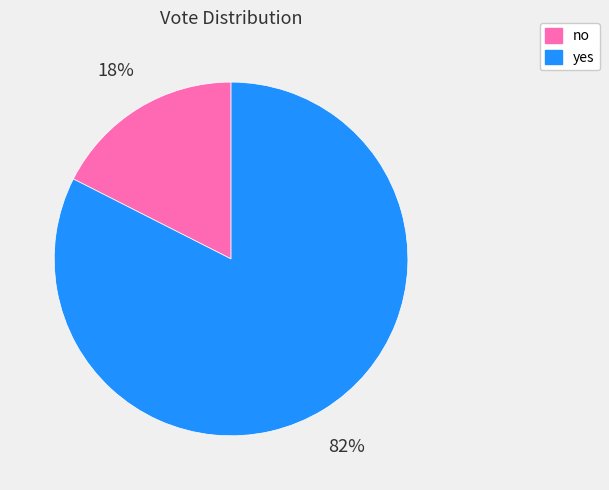

Is it true that yes is 68% of the pie?

False